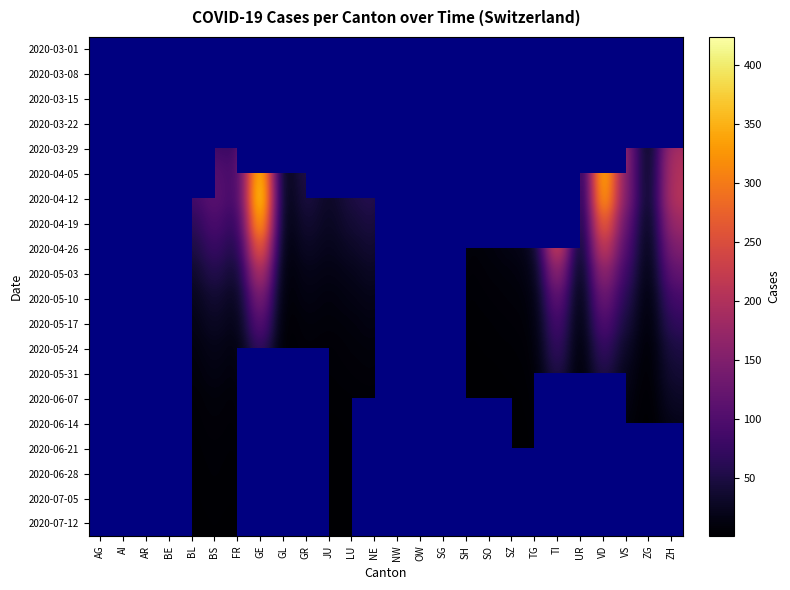

How many data points does each series have?

26